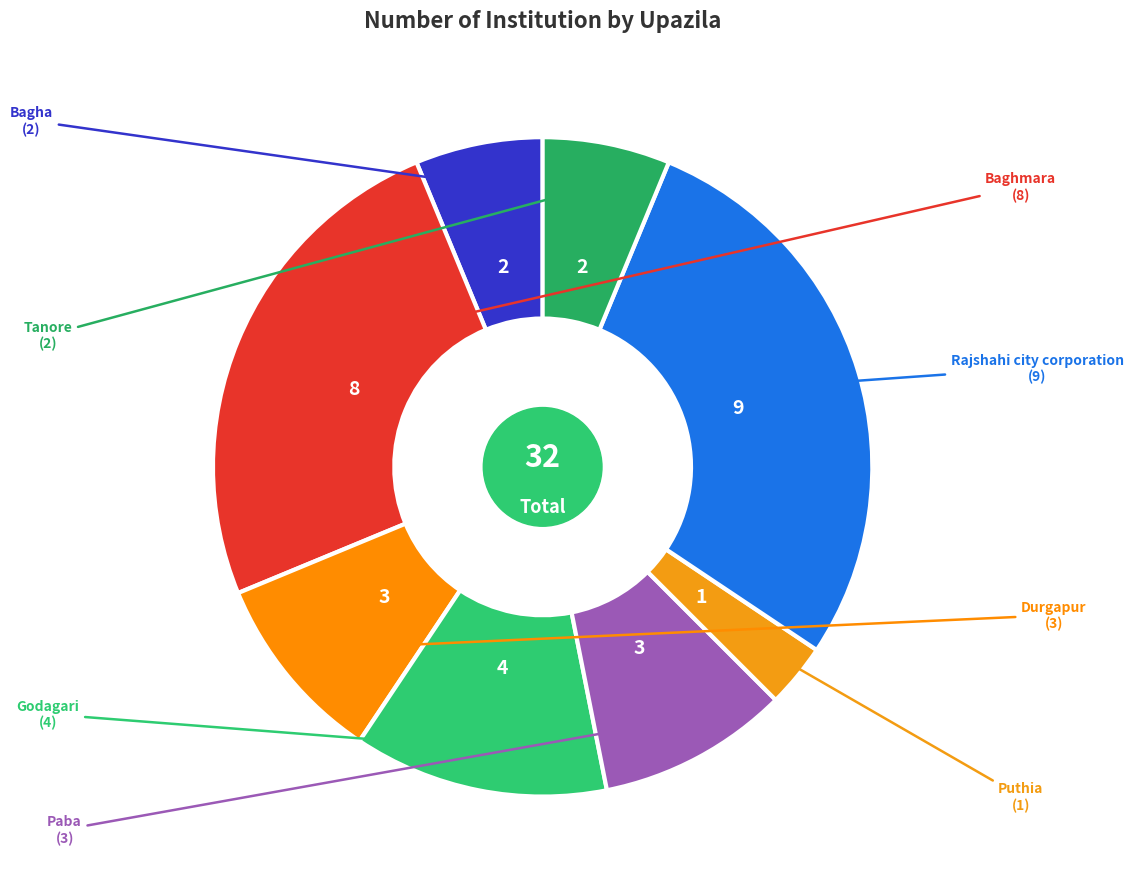

Is the sum of Tanore and Baghmara greater than half?

No